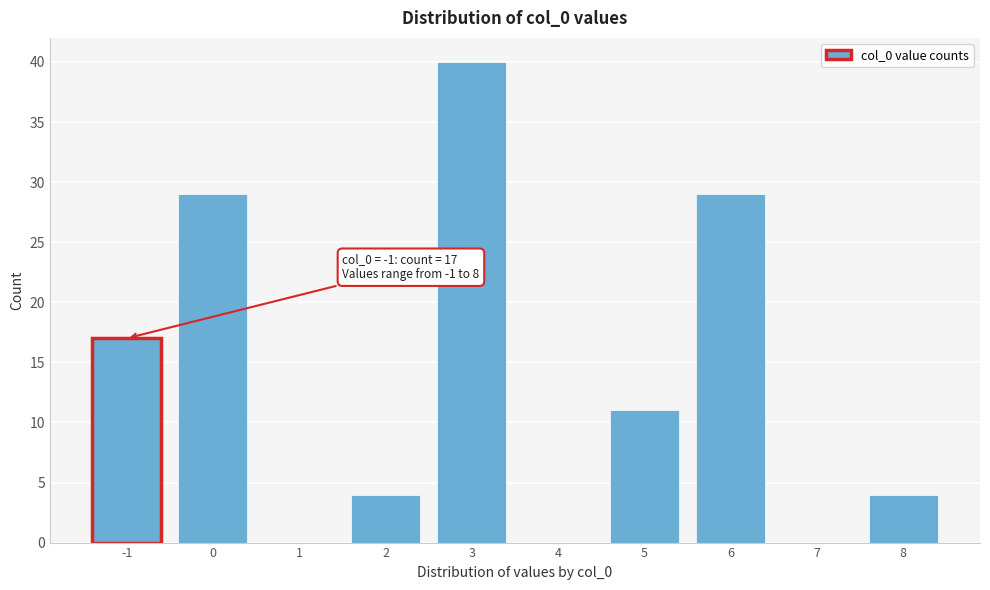

Reading left to right, what are all the values shown in this chart?

-1=17	0=29	1=0	2=4	3=40	4=0	5=11	6=29	7=0	8=4